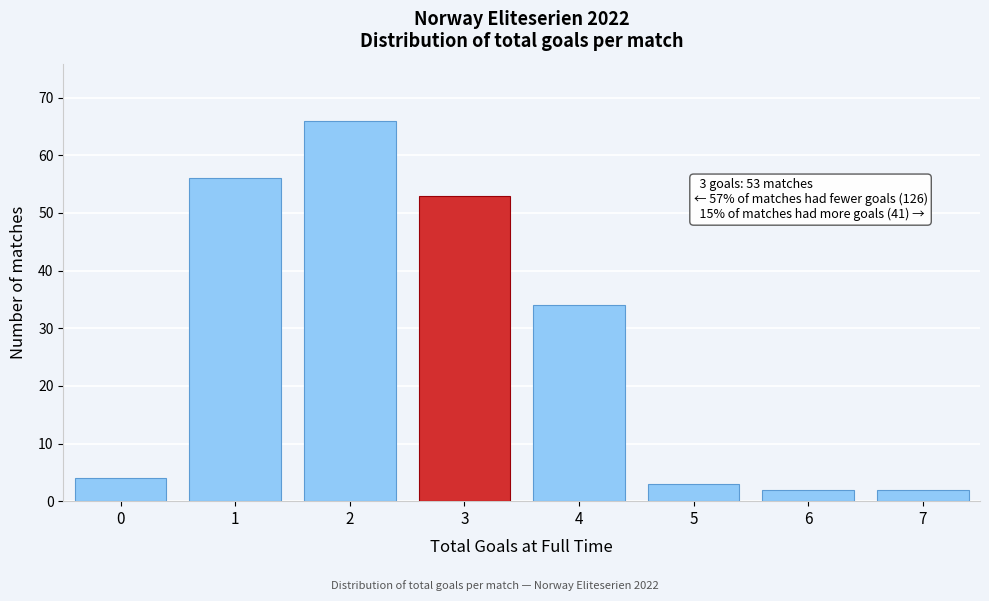

Reading left to right, what are all the values shown in this chart?

0=4	1=56	2=66	3=53	4=34	5=3	6=2	7=2